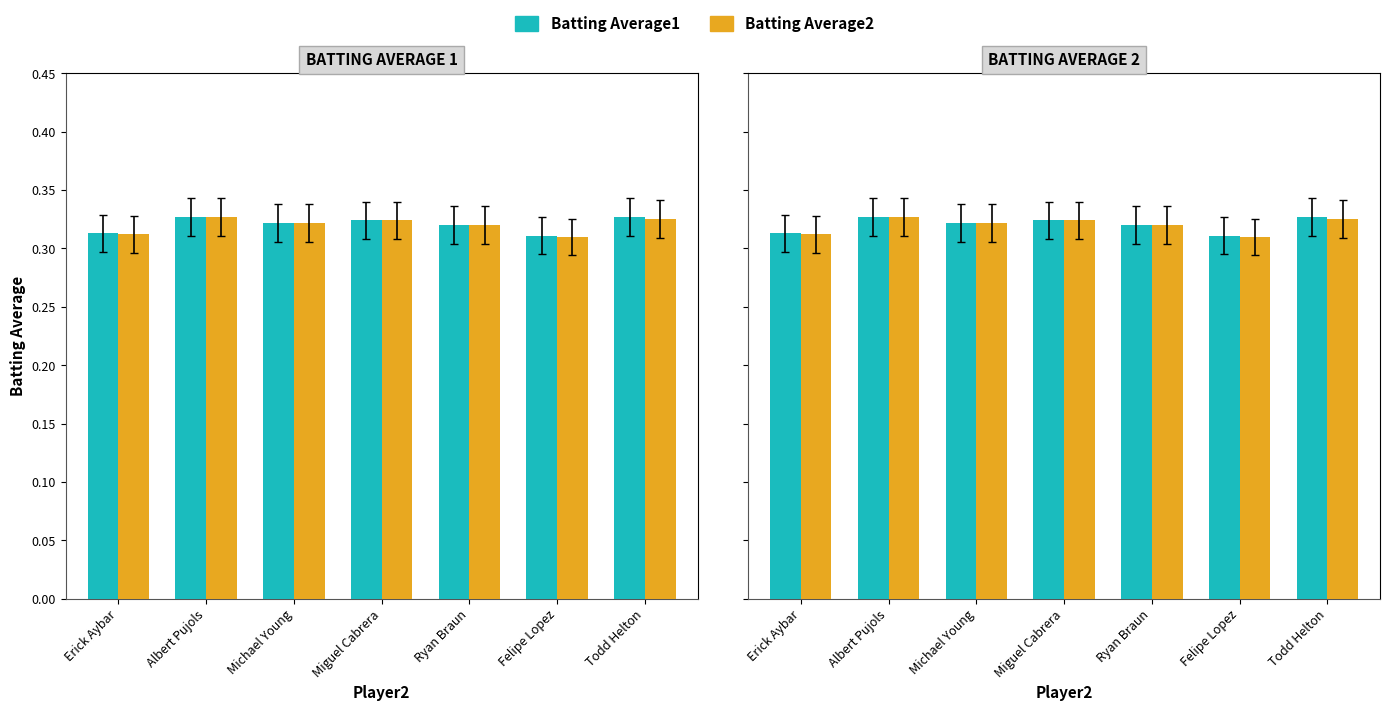

What position from the left is Miguel Cabrera?

4